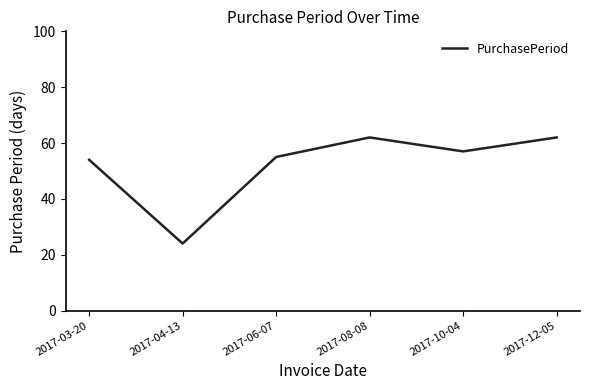

The chart shows a value of 57 at 2017-10-04. True or false?

True